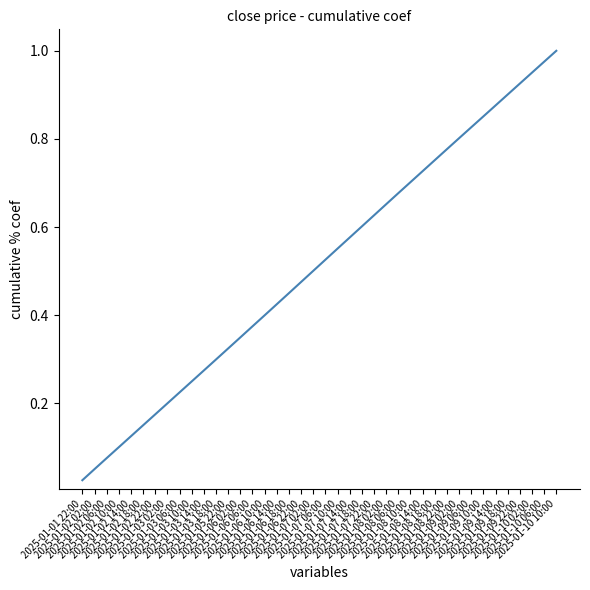

Which category has the highest value across all series?

2025-01-10 10:00